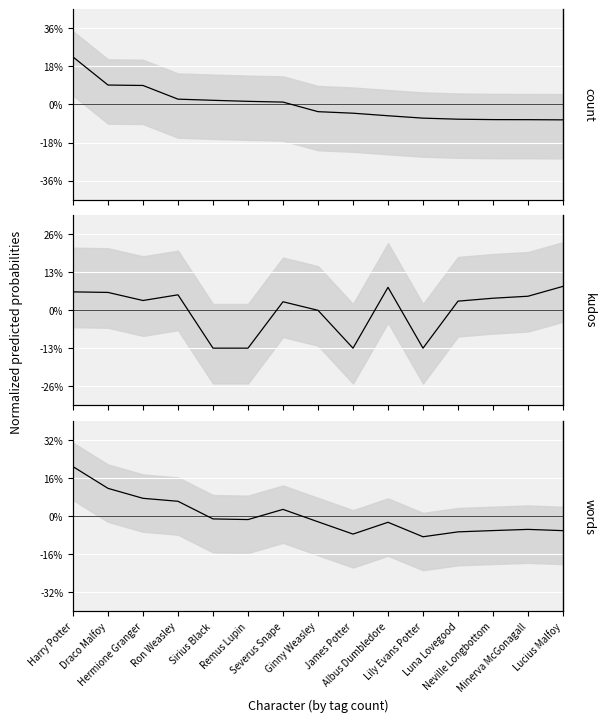

Where do kudos_line and count_line first cross each other?

Hermione Granger and Ron Weasley